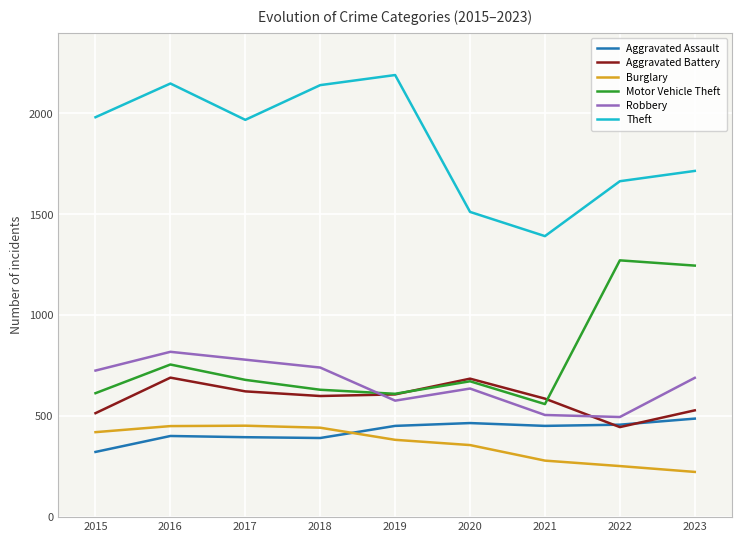

Is it true that Motor Vehicle Theft equals 286 at 2016?

False